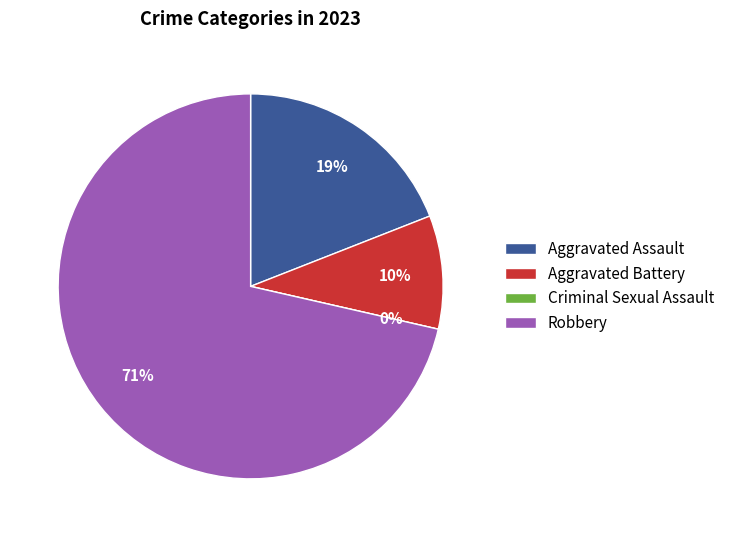

What percentage is the Aggravated Assault slice, to the nearest percent?

19%